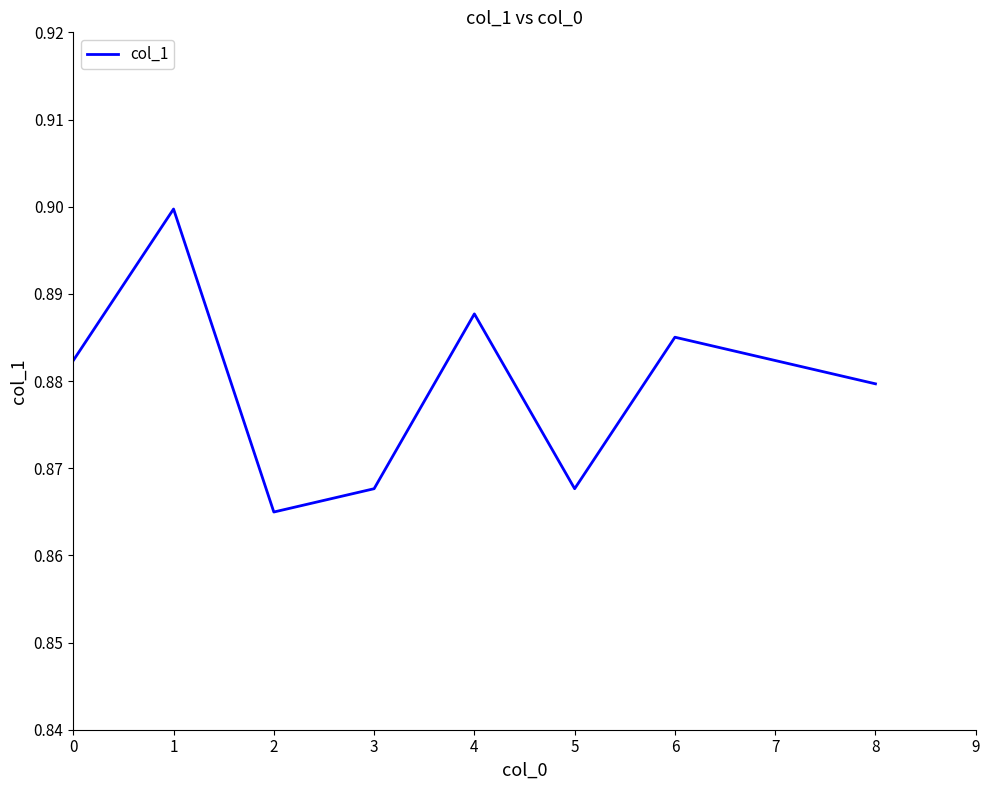

Is it true that the value at 7 is 0.9?

True